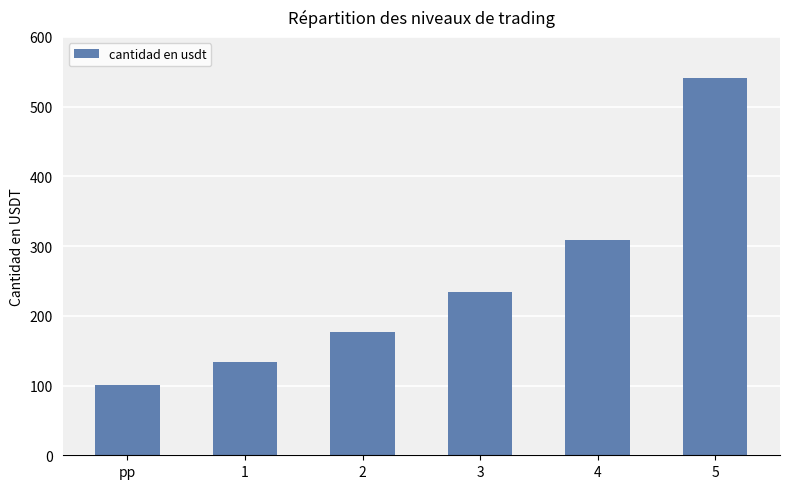

Are the bars grouped side by side (vs. stacked)?

No